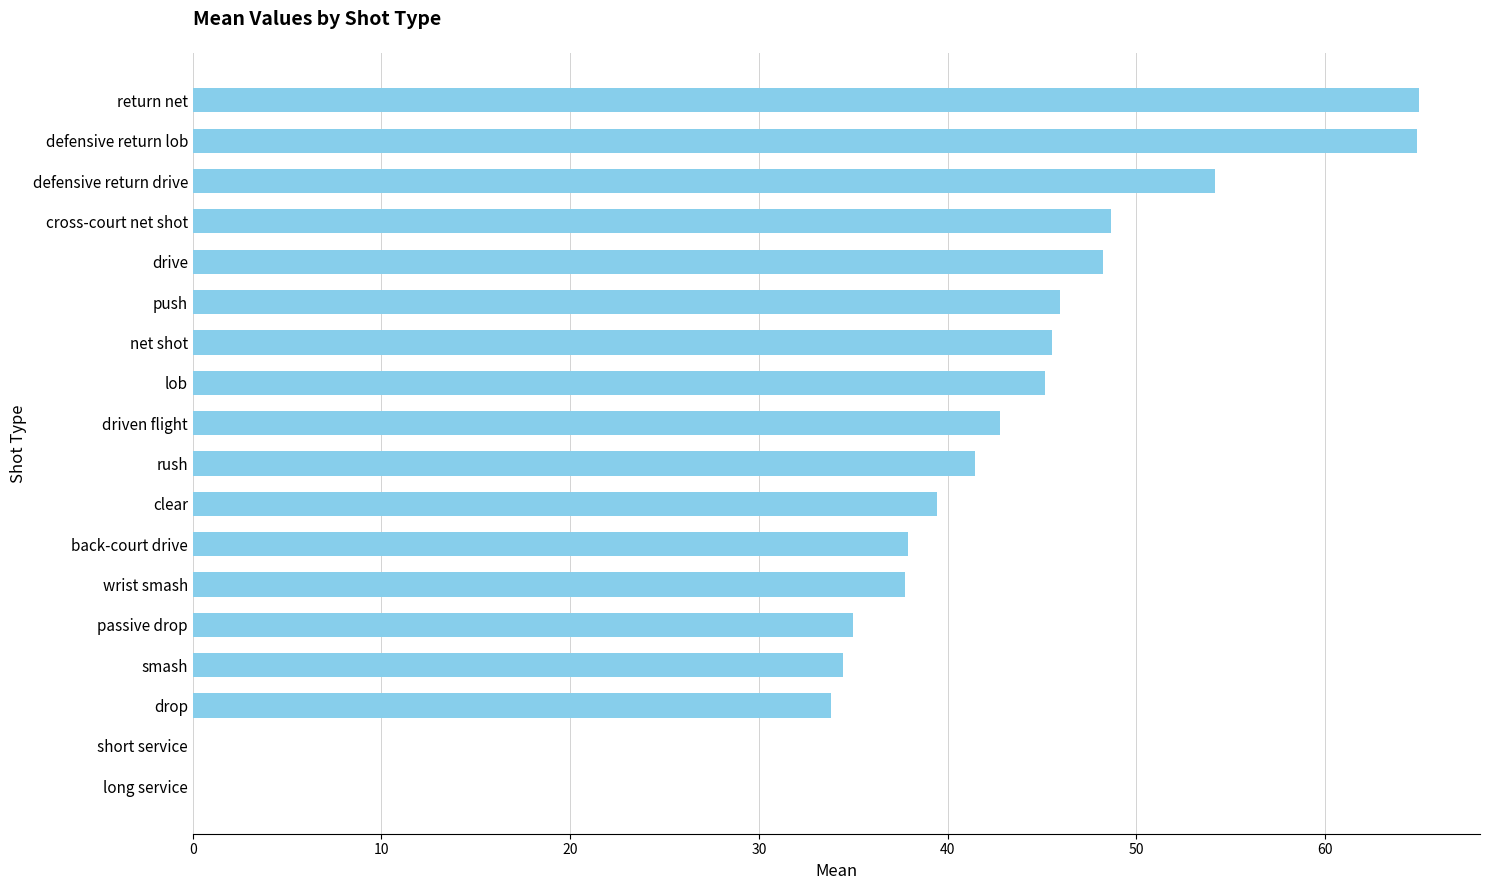

The value at push is 67.0. True or false?

False